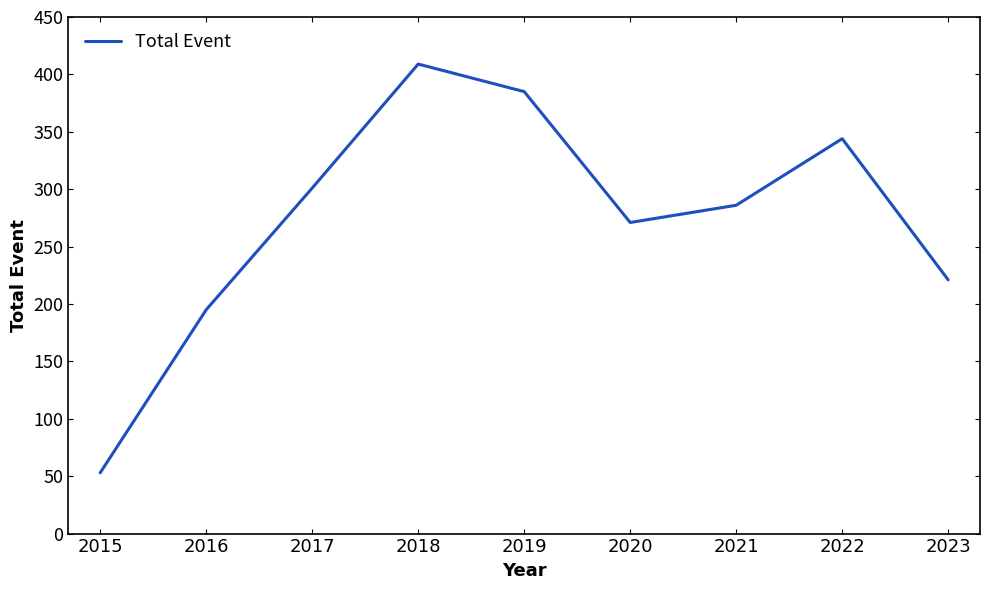

Rank the categories by value from highest to lowest.

2018, 2019, 2022, 2017, 2021, 2020, 2023, 2016, 2015